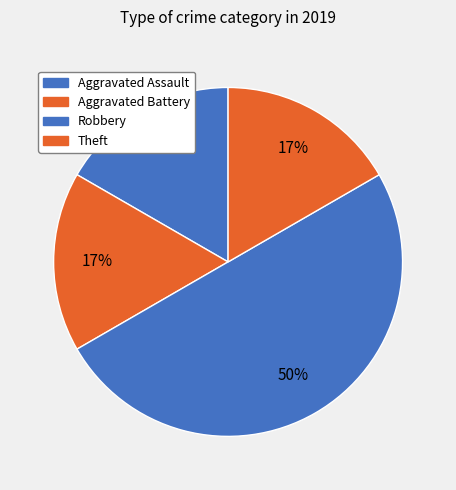

True or false: Aggravated Battery accounts for 8% of the total.

False